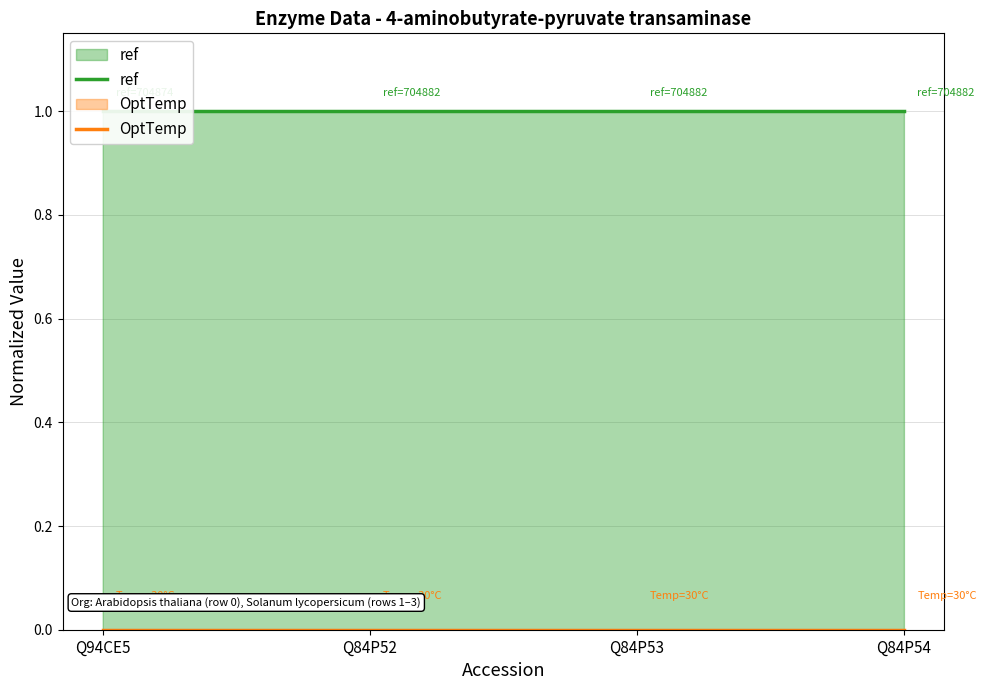

Which series has the largest range (max minus min)?

ref